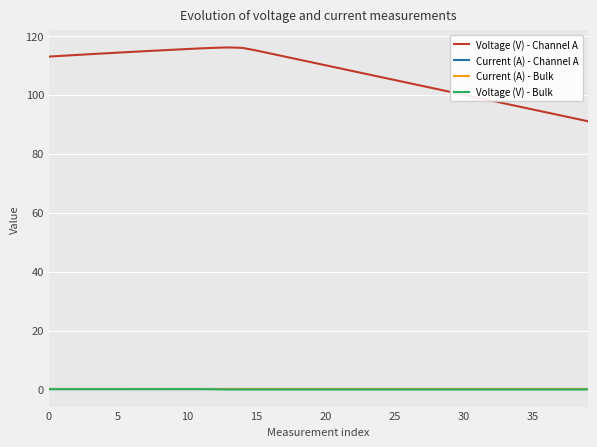

What is the lowest value of the Voltage (V) - Channel A series?

91.0